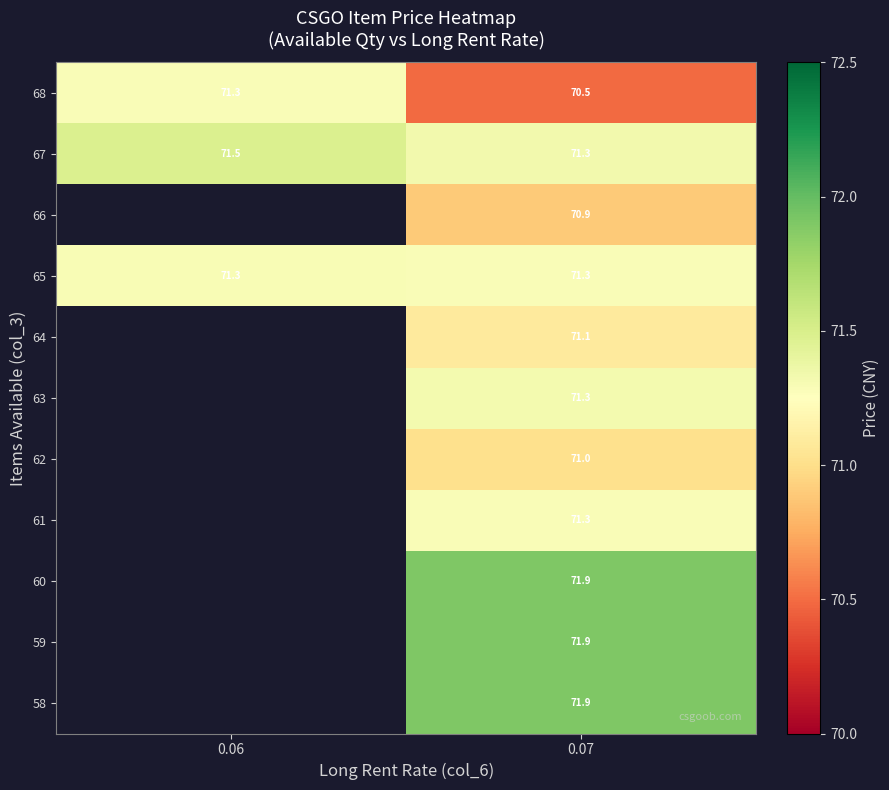

What is the maximum value shown in the chart?

71.9